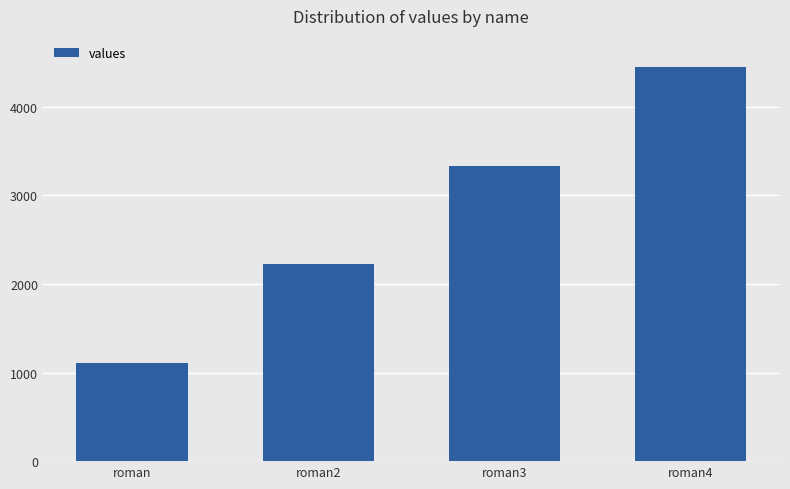

What is the value of the 3rd bar from the left?

3333